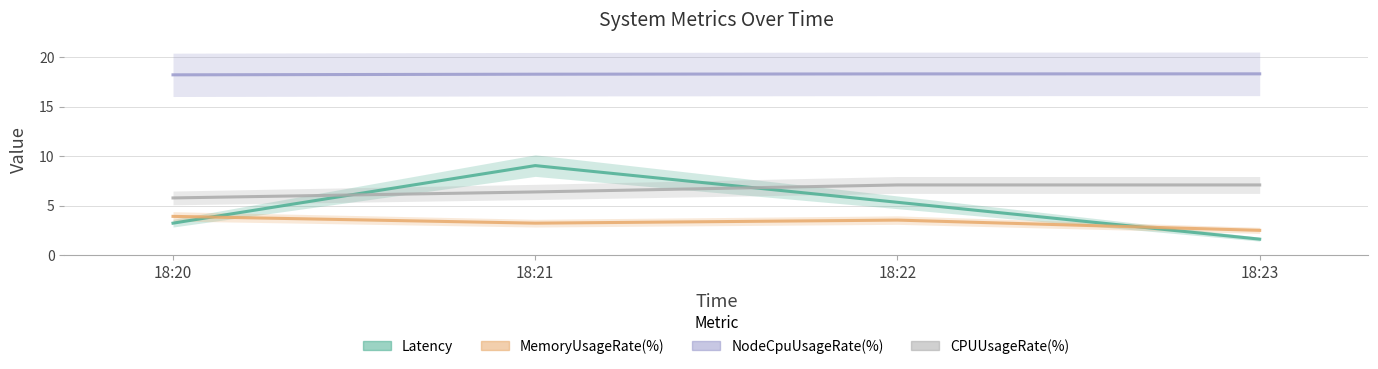

True or false: CPUUsageRate(%) has more than 1 interior local peaks.

False